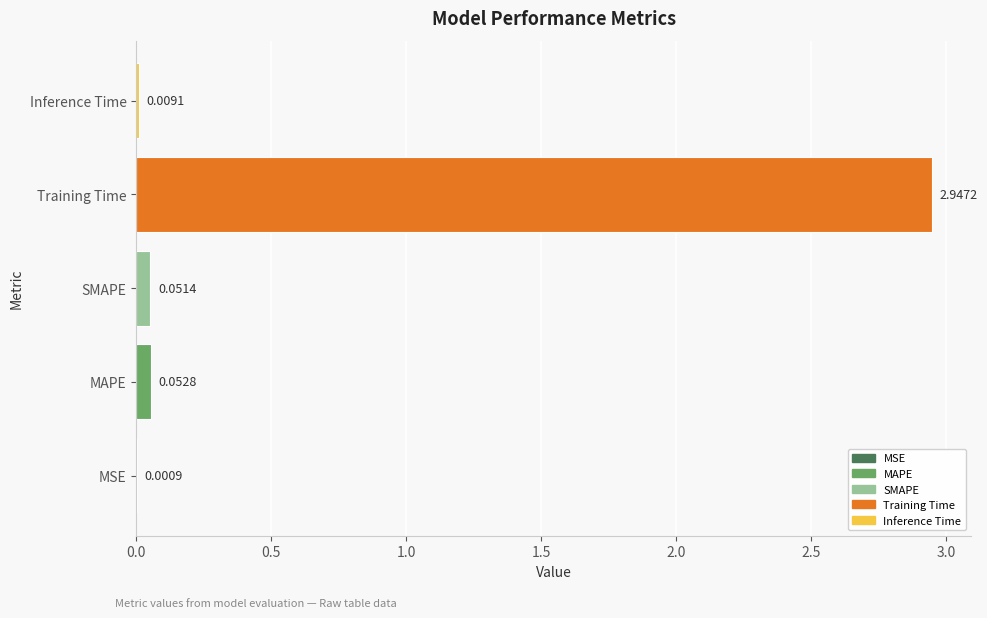

Where is the data nearest to the value 1?

MAPE